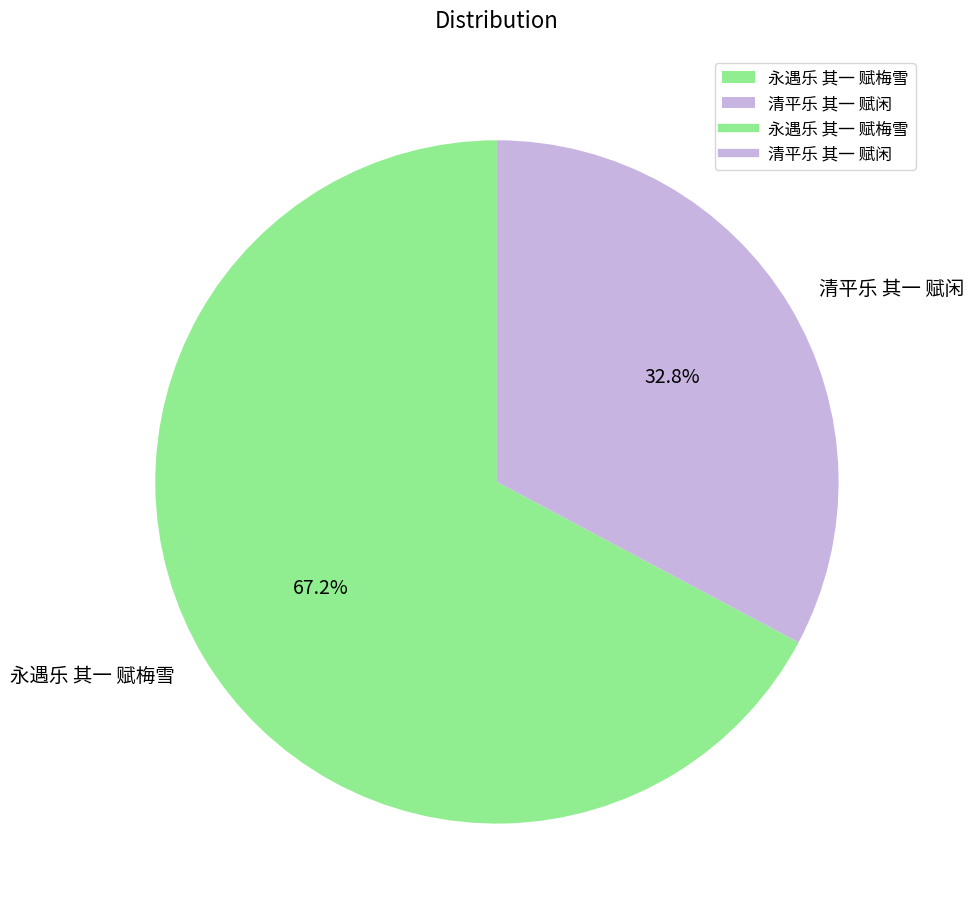

Which slice is the smallest?

清平乐 其一 赋闲